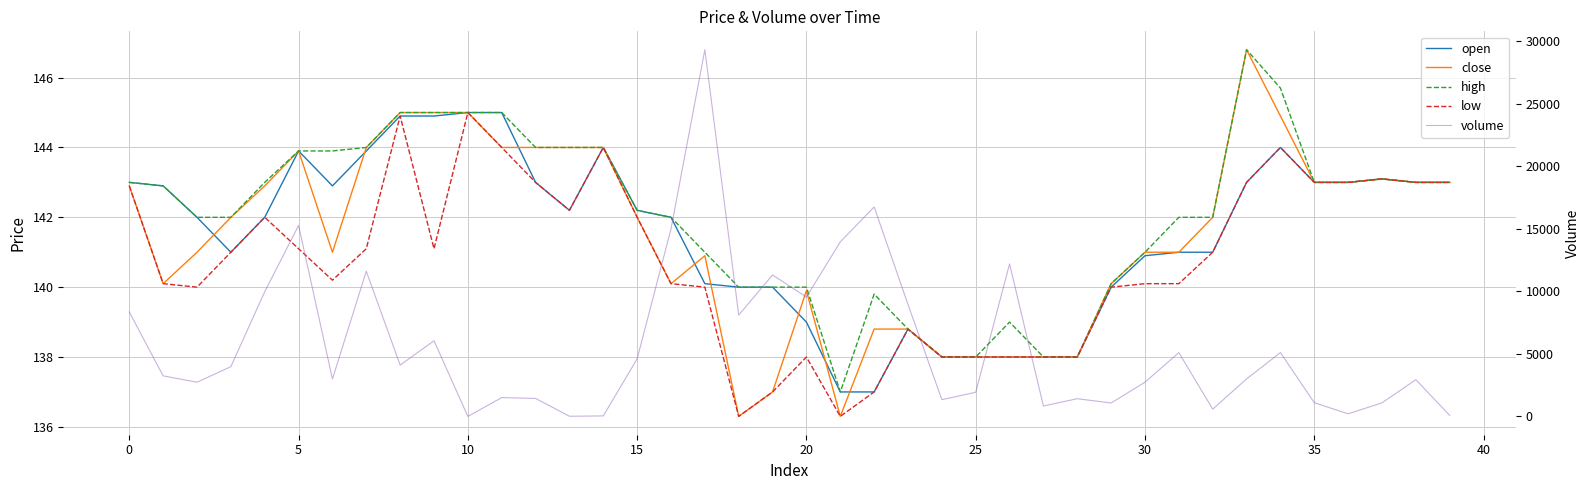

Does the chart display data point markers on the line(s)?

No